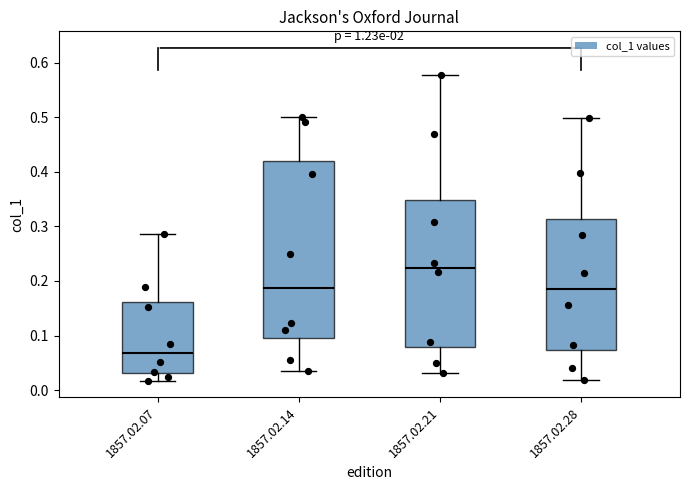

Where is the upper edge of the box for 1857.02.14 on the y-axis? The values are not printed on the chart, so give them approximately, as read against the axis.

0.42